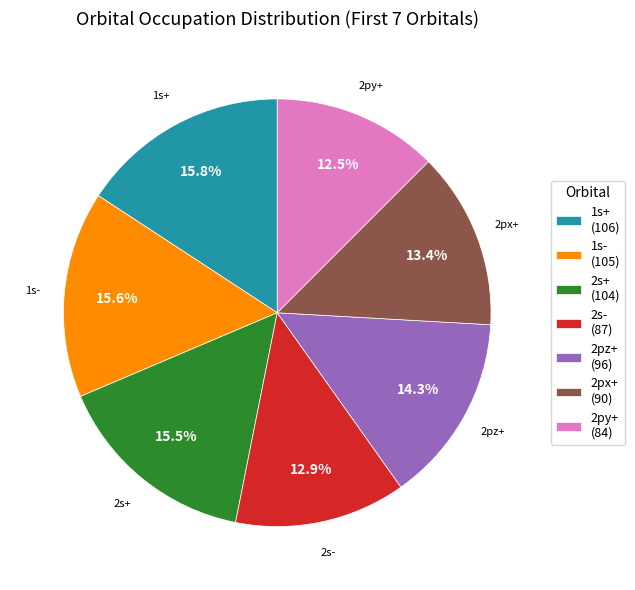

What percentage do 2s- (87) and 2s+ (104) together represent?

28.4%